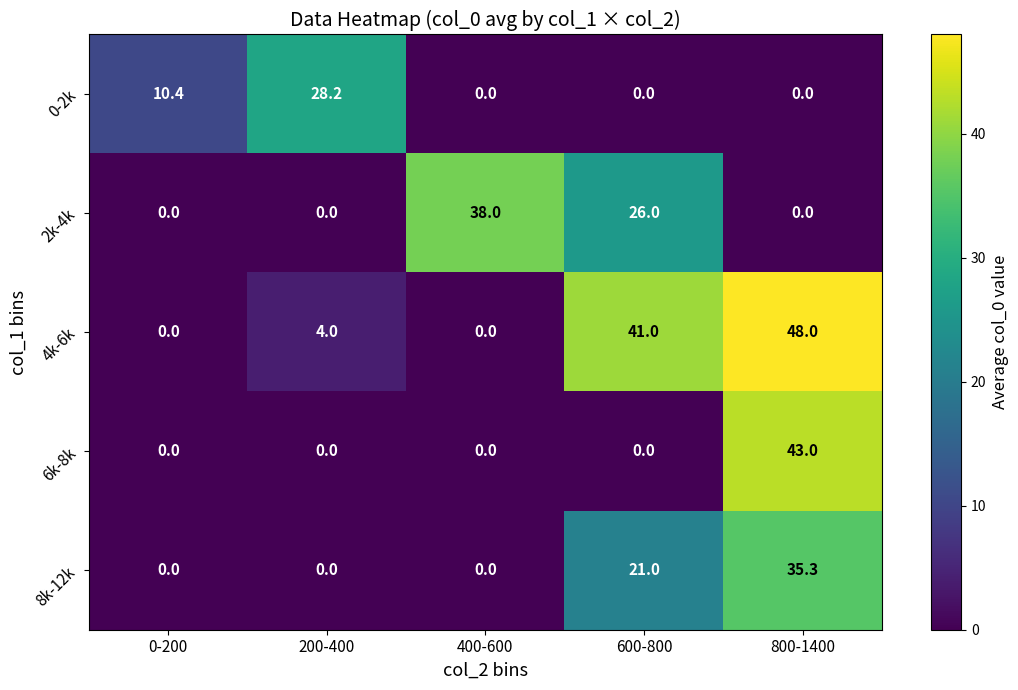

How many distinct data groups are displayed?

5